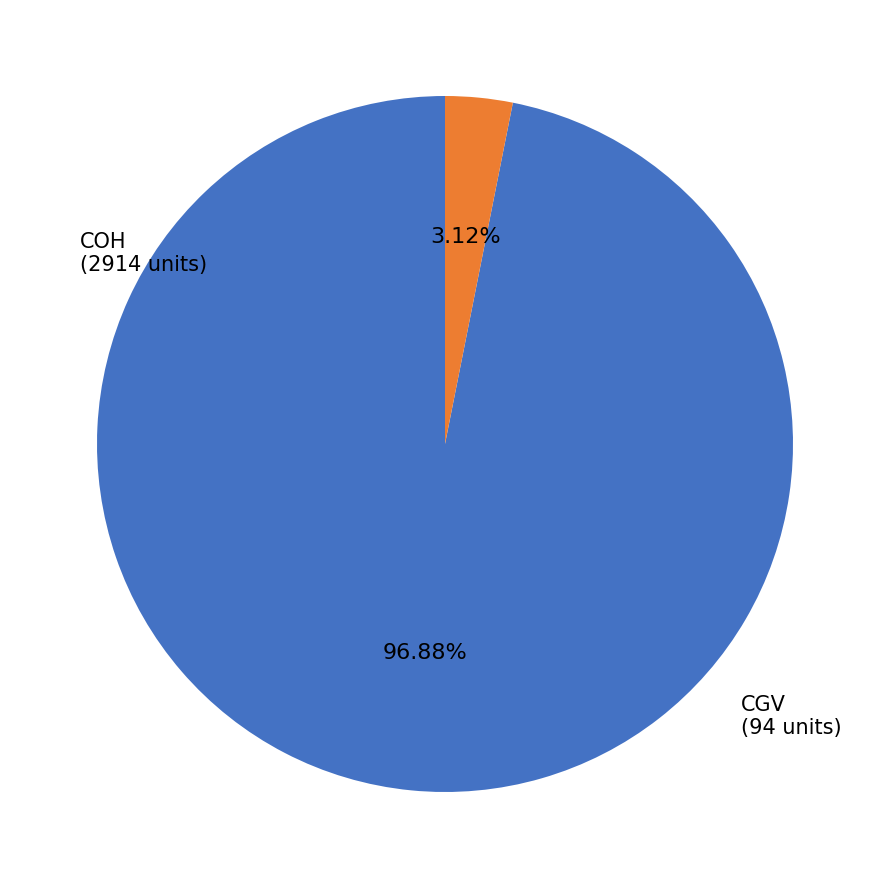

Is there a majority slice in this chart?

Yes